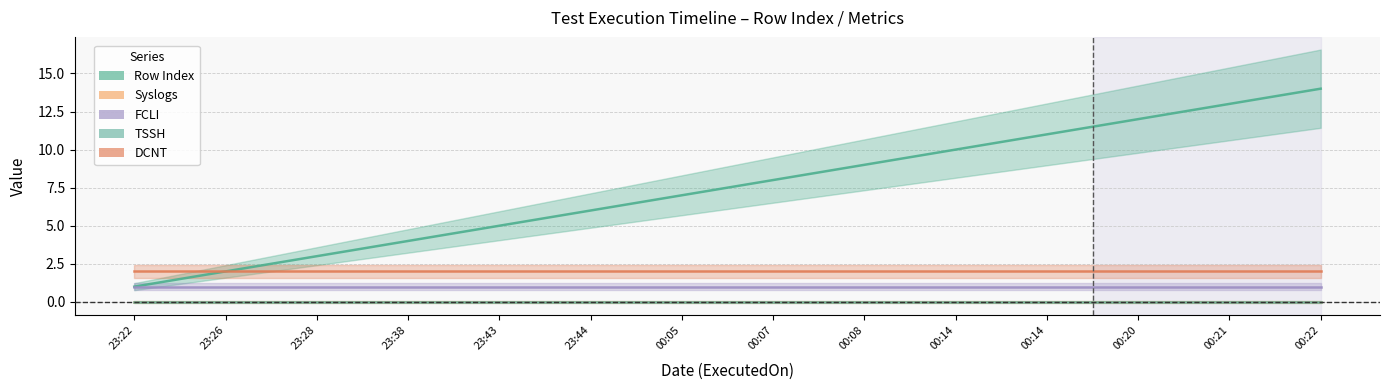

Is it true that Syslogs equals 0 at 2024-01-08 00:22:07?

True